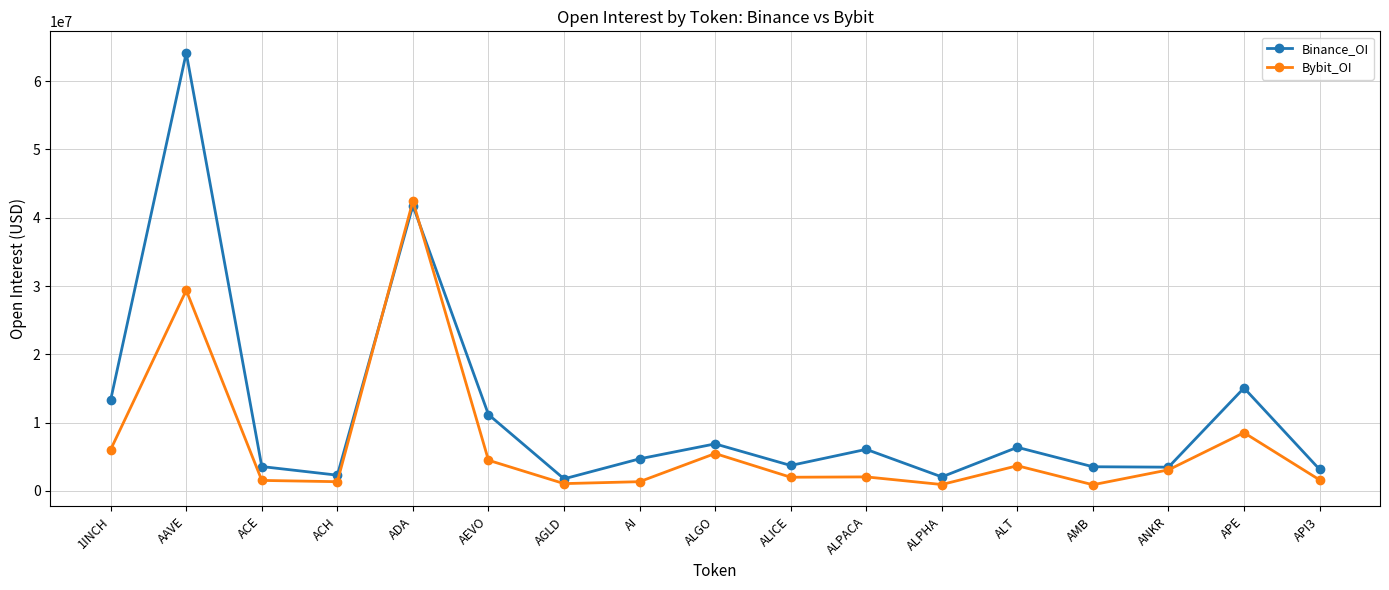

What is the total value across all series at ALPHA?

2969051